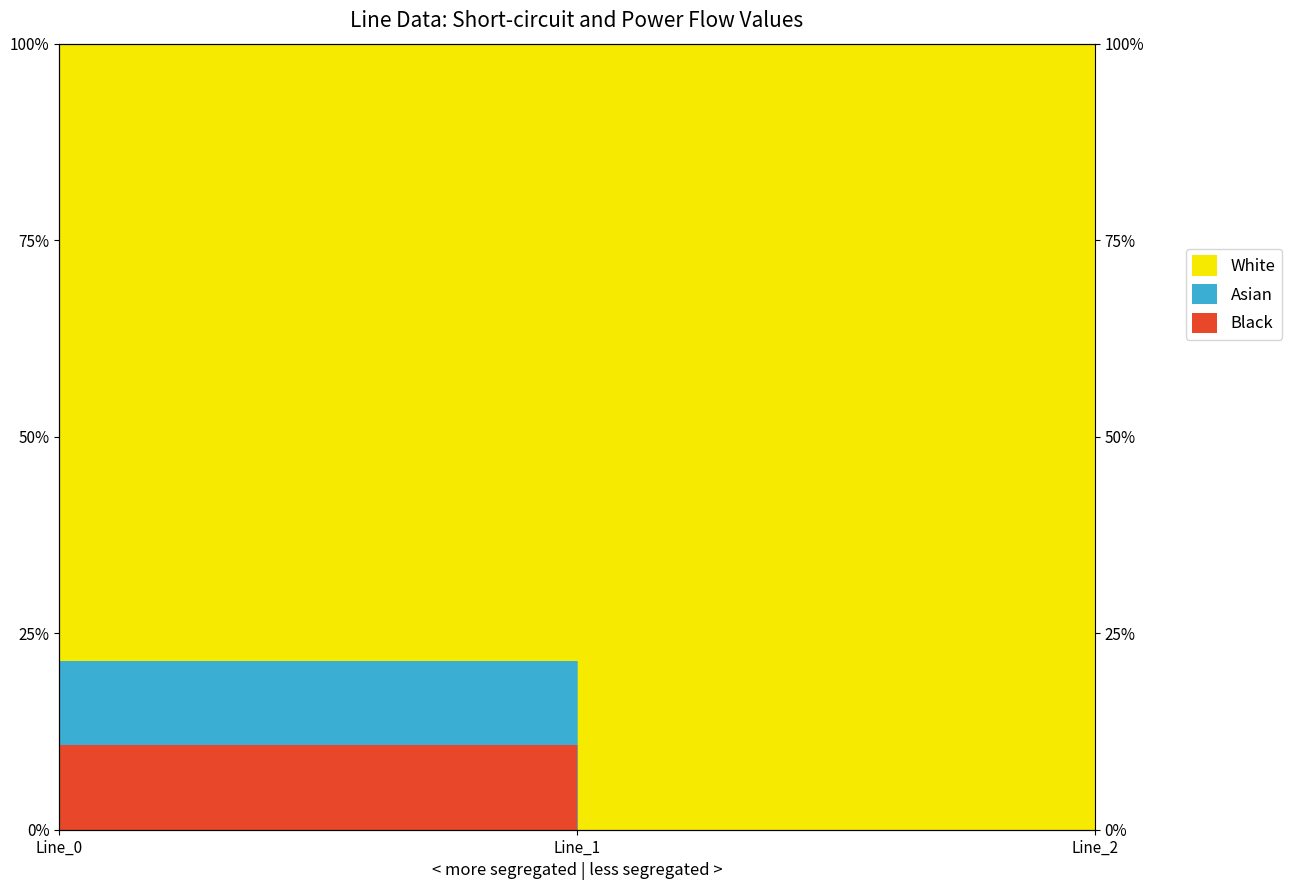

Which series changed the most between Line_0 and Line_1?

pf_ikss_c_from_ka